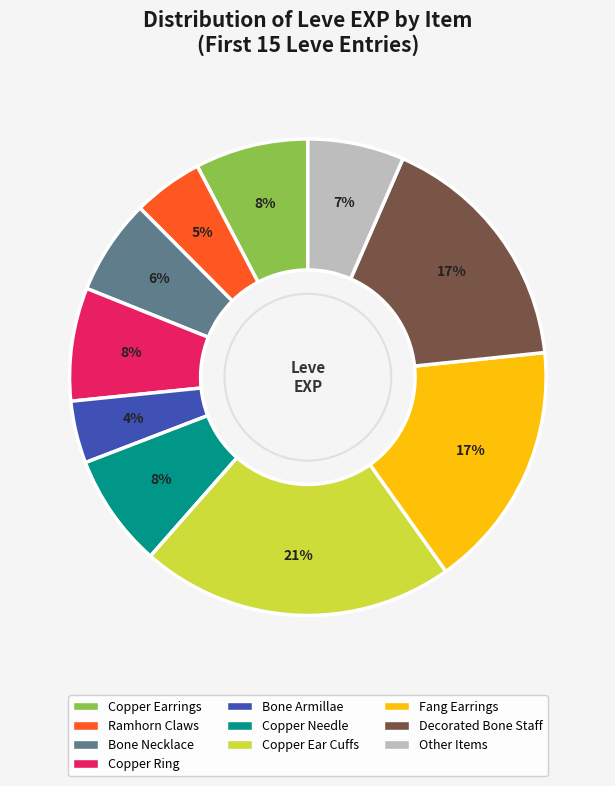

To the nearest percent, what is the average slice percentage?

10%